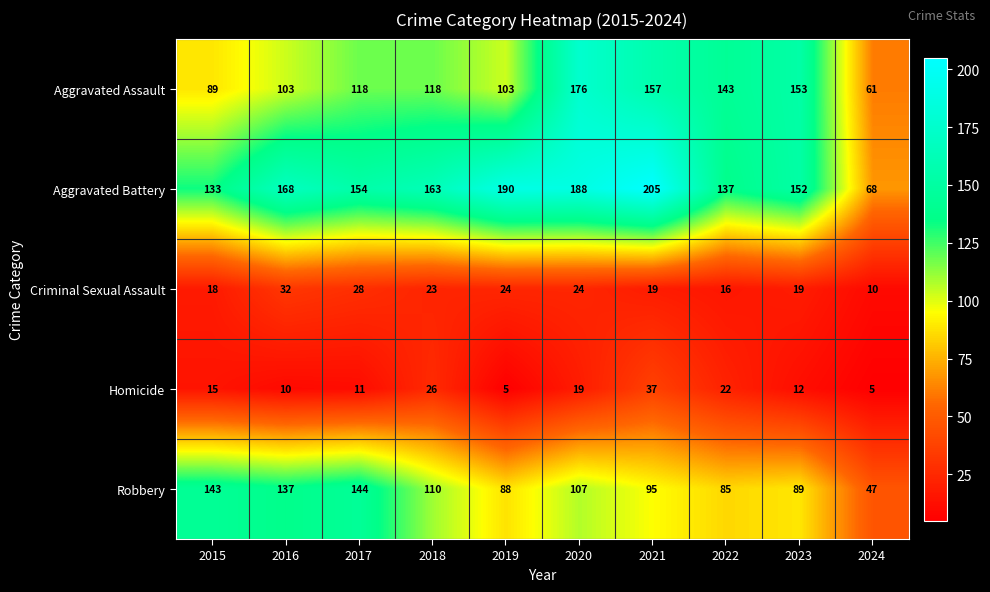

What is the minimum value shown in the chart?

5